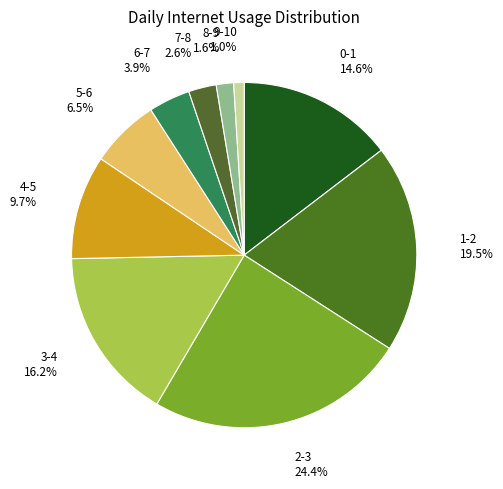

Which category has the biggest portion of the pie?

2-3